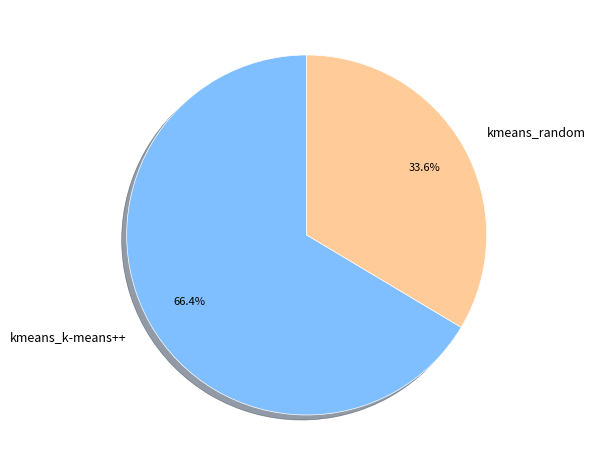

What percentage do kmeans_random and kmeans_k-means++ together represent?

100.0%